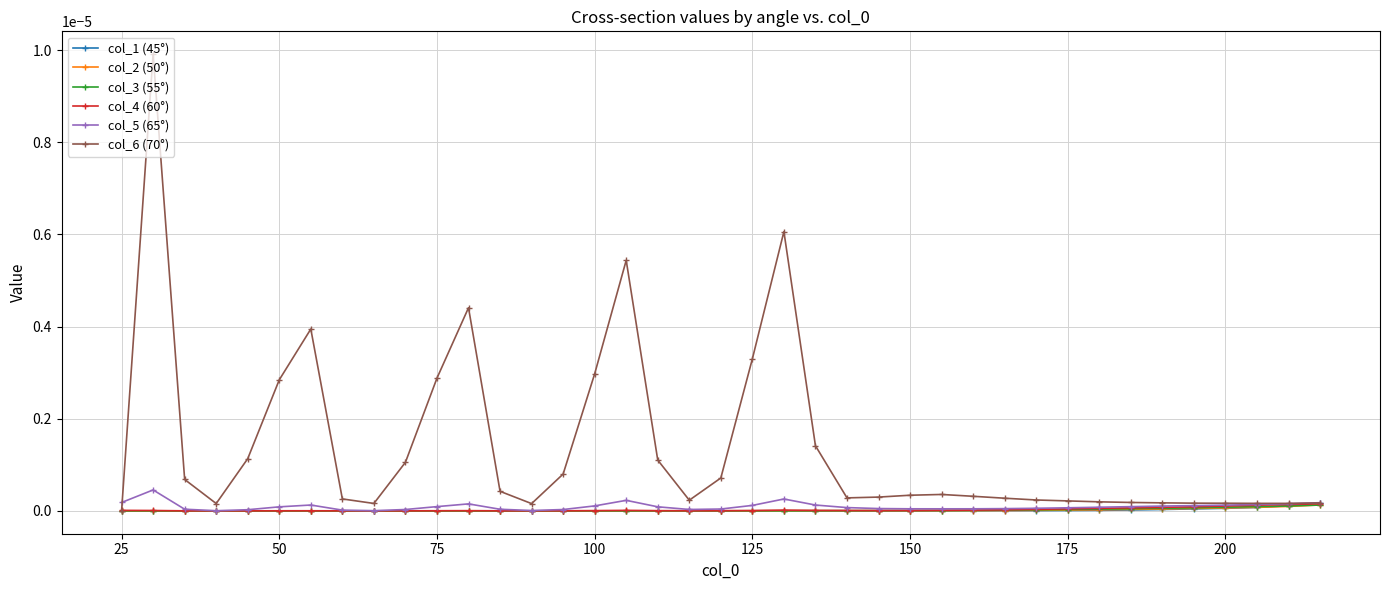

True or false: col_2 (50°) has more than 2 interior local peaks.

True